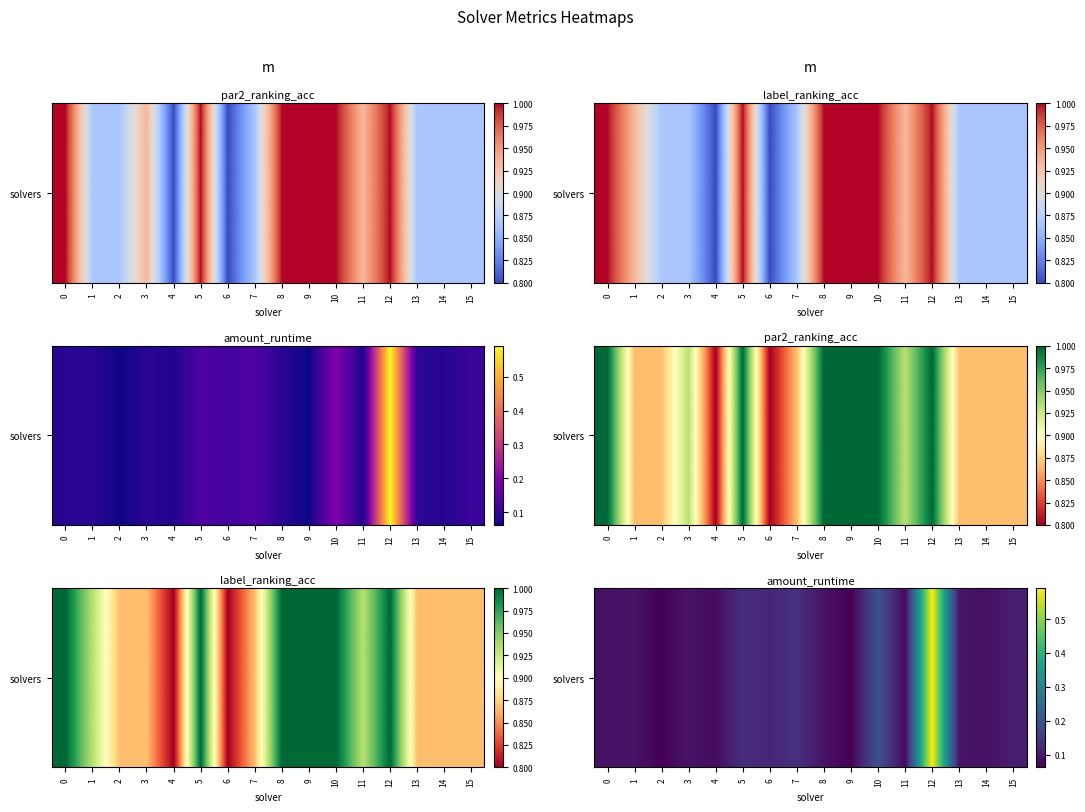

What is the sum of all values?

2.1